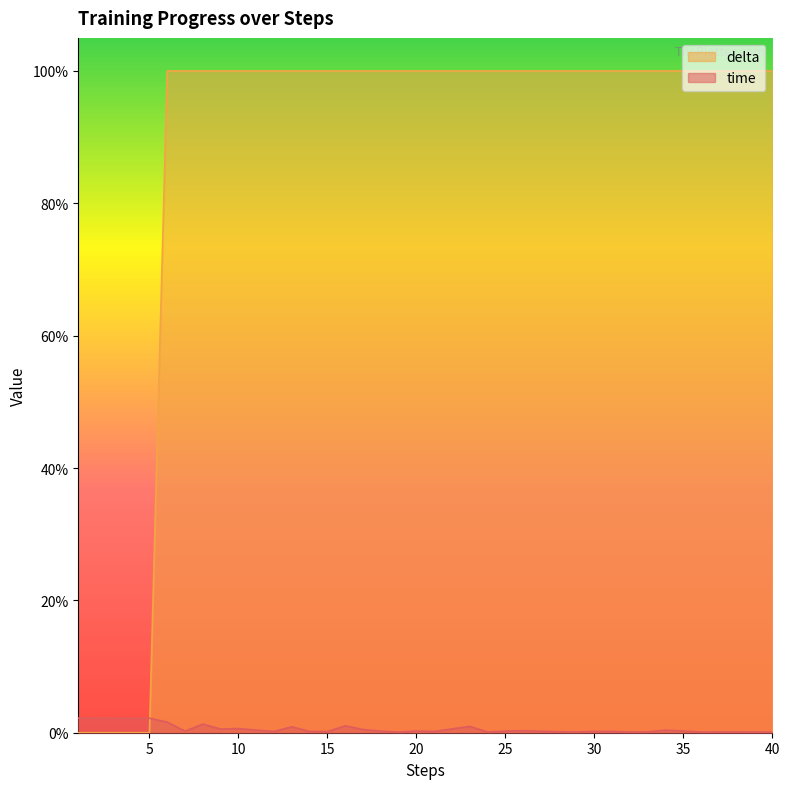

How many times do delta and time cross each other?

1